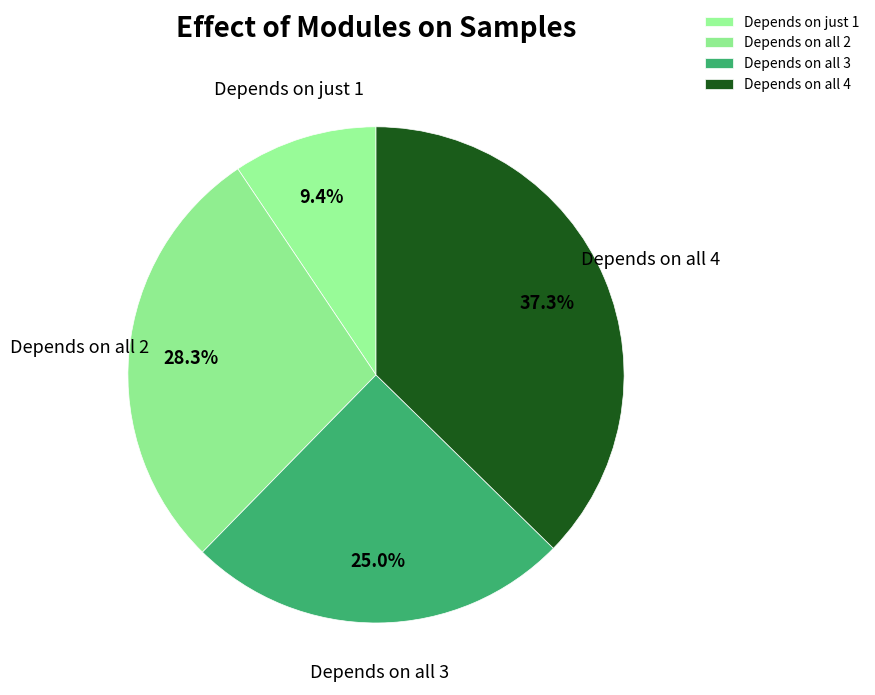

To the nearest percent, what is the difference between the largest and smallest slice percentages?

28%